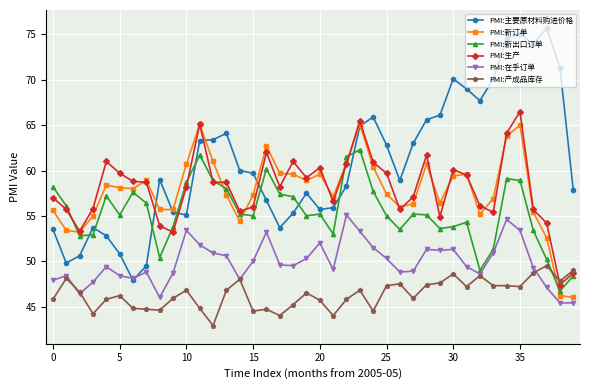

At how many categories does at least one series exceed 53?

40